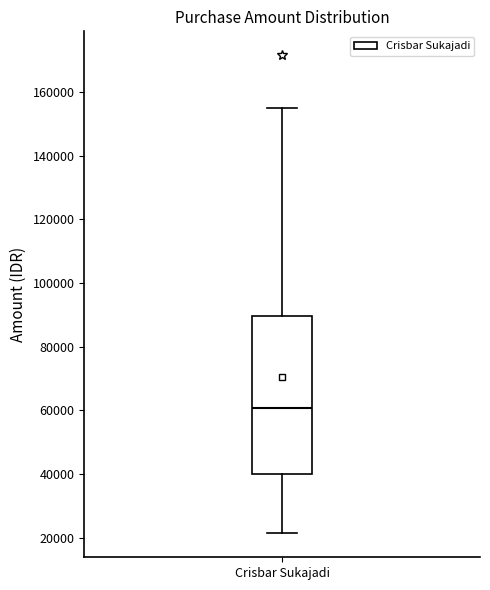

Read this box plot against the y-axis: the position of the median line, the range covered by the box, and the ends of both whiskers. The values are not printed on the chart, so give them approximately, as read against the axis.

median 60000, box 40000 to 90000, whiskers 22000 to 156000